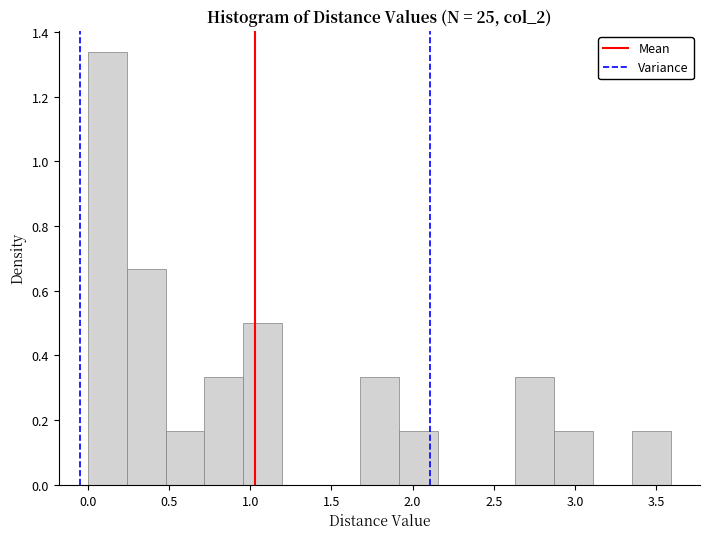

Reading left to right, transcribe this chart: for each bar, give the range it covers on the x-axis and its height. Neither the bar edges nor the heights are printed on the chart, so give them approximately, as read against the axes.

0.00 to 0.25: 1.34
0.25 to 0.50: 0.66
0.50 to 0.70: 0.16
0.70 to 0.95: 0.34
0.95 to 1.20: 0.50
1.20 to 1.45: 0
1.45 to 1.70: 0
1.70 to 1.90: 0.34
1.90 to 2.15: 0.16
2.15 to 2.40: 0
2.40 to 2.65: 0
2.65 to 2.85: 0.34
2.85 to 3.10: 0.16
3.10 to 3.35: 0
3.35 to 3.60: 0.16